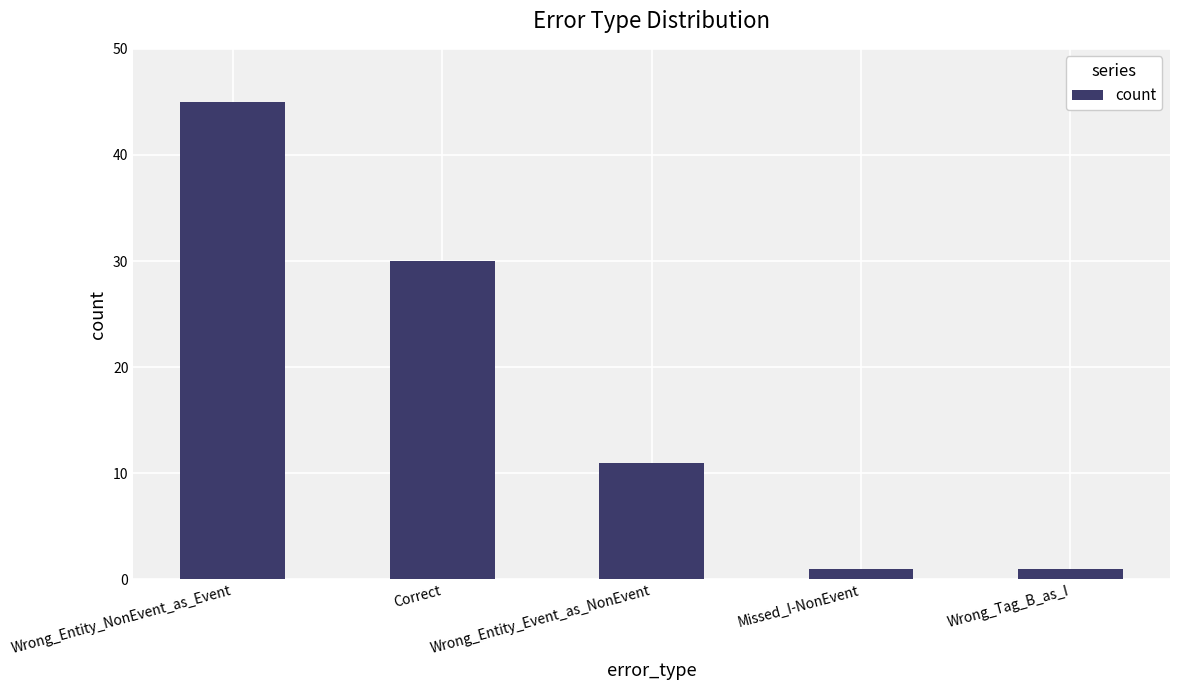

What is the sum of the values at Wrong_Entity_Event_as_NonEvent and Wrong_Tag_B_as_I?

12